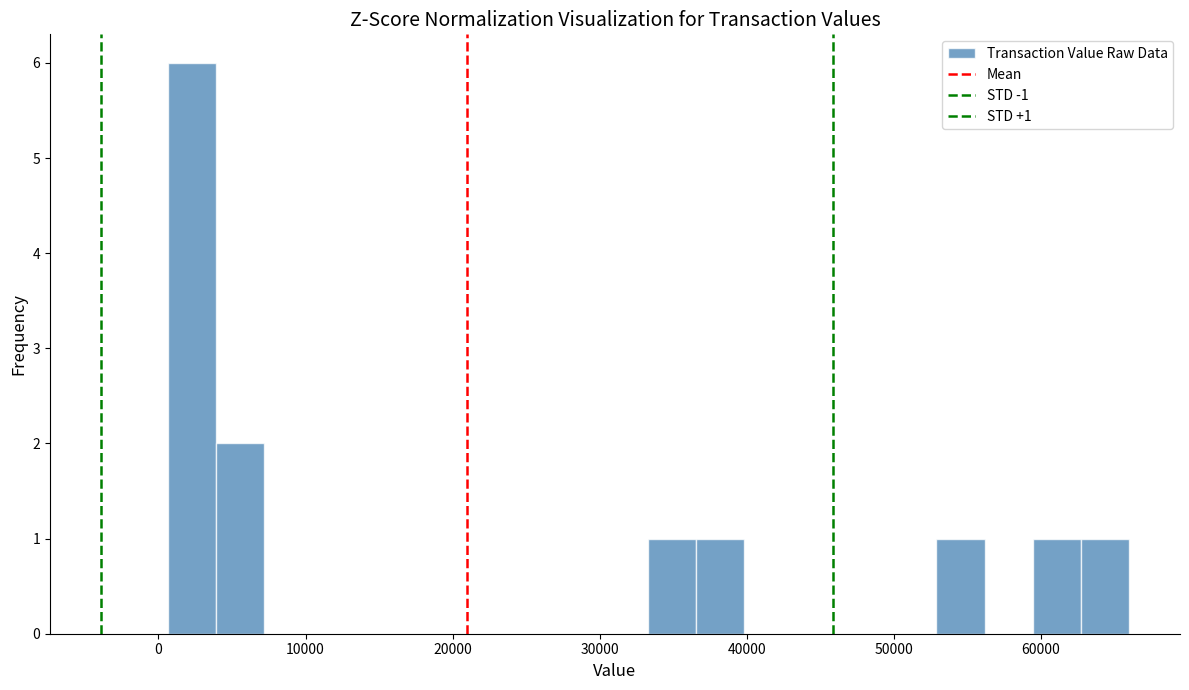

Read against the x-axis, roughly where is the centre of the tallest bar?

2000